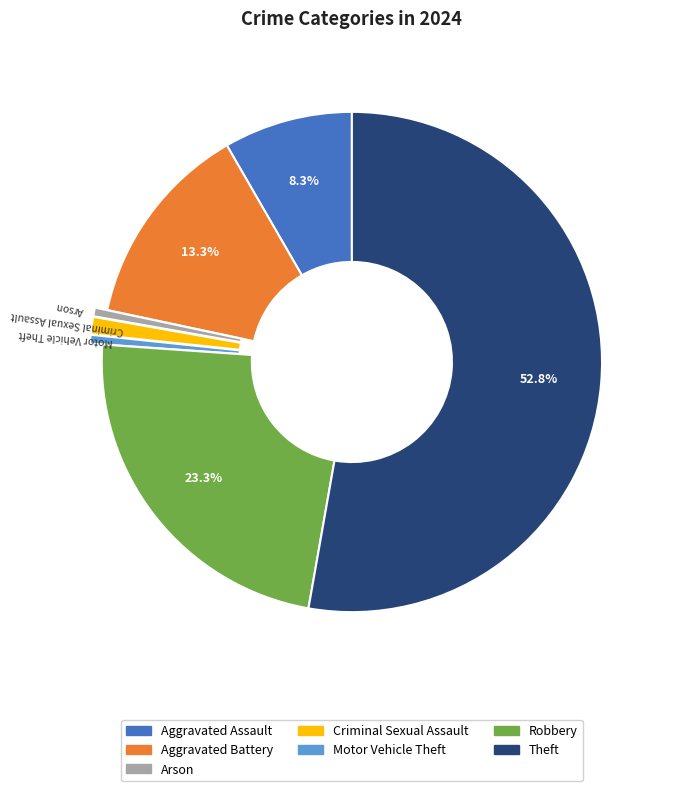

Between Motor Vehicle Theft and Theft, which is larger?

Theft